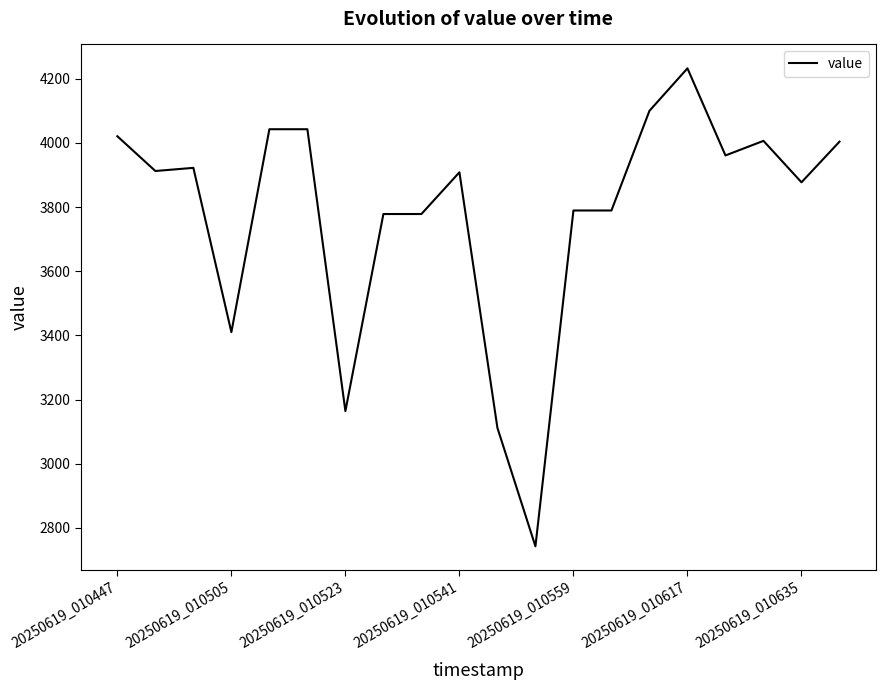

What is the maximum value shown in the chart?

4232.2